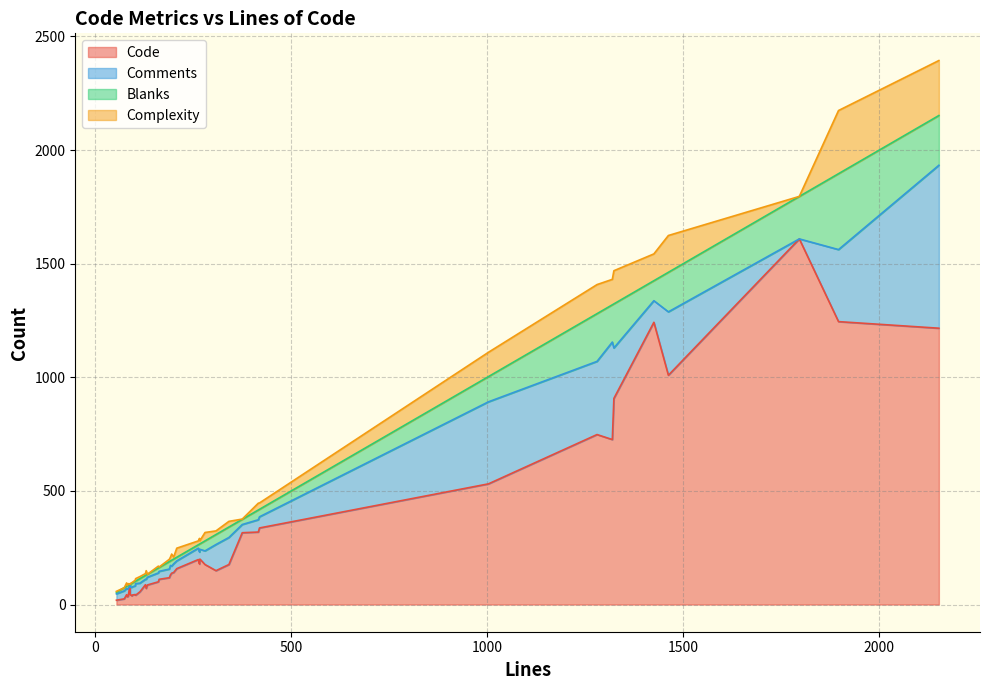

How many distinct data groups are displayed?

4